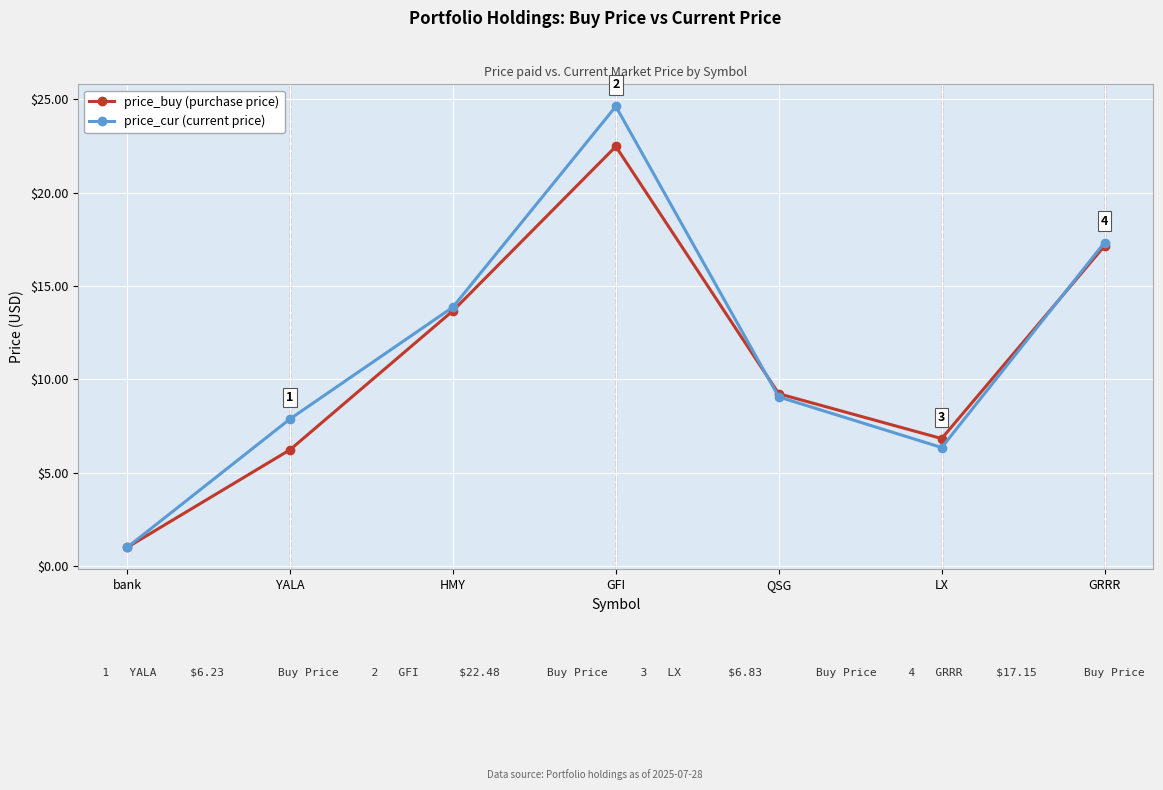

What position from the right is QSG?

3